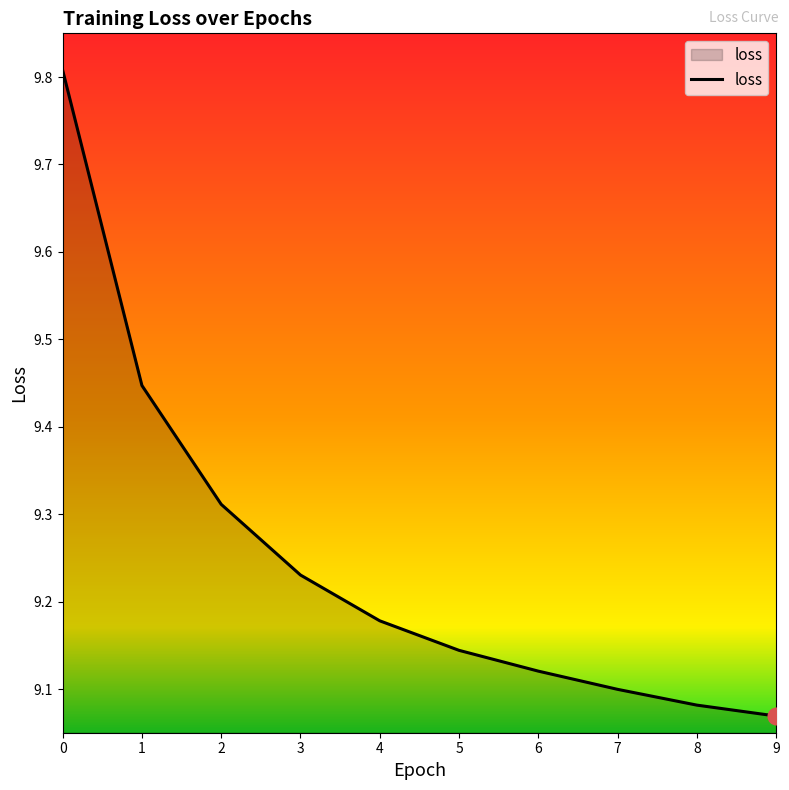

Rank the categories by value from highest to lowest.

0, 1, 2, 3, 4, 5, 6, 7, 8, 9